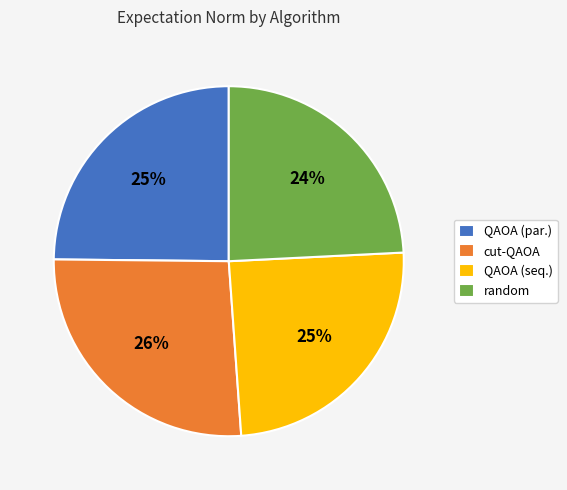

To the nearest percent, what percentage of the pie is random?

24%